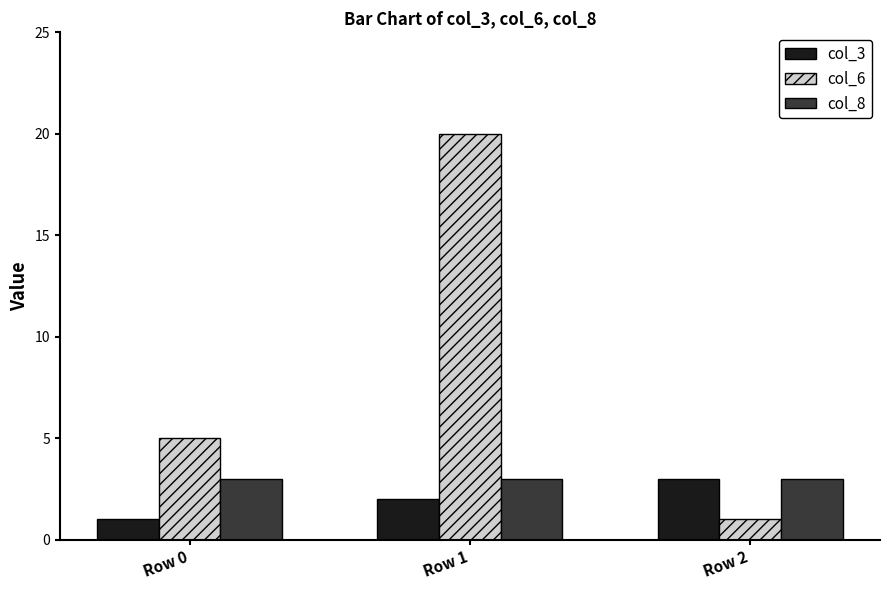

At Row 1, list the series in order from smallest to largest.

col_3, col_8, col_6